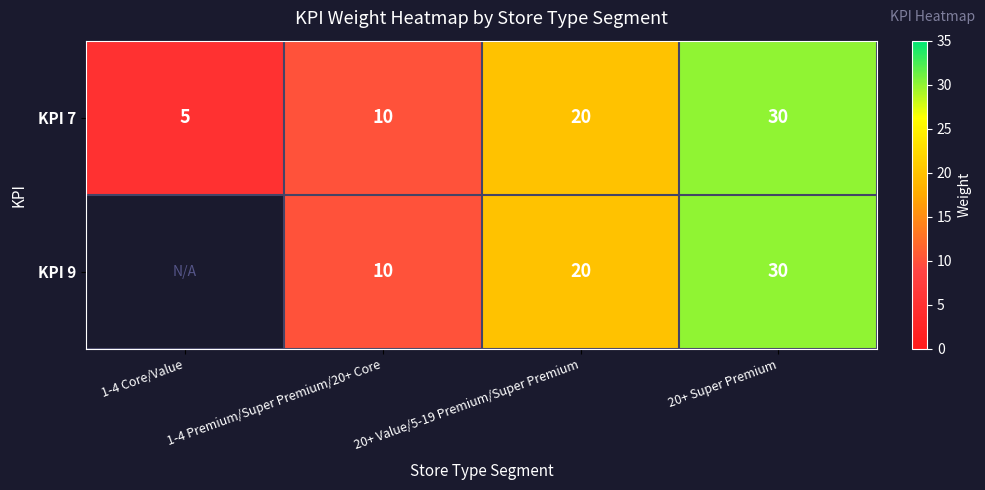

Count the number of categories in the chart.

4